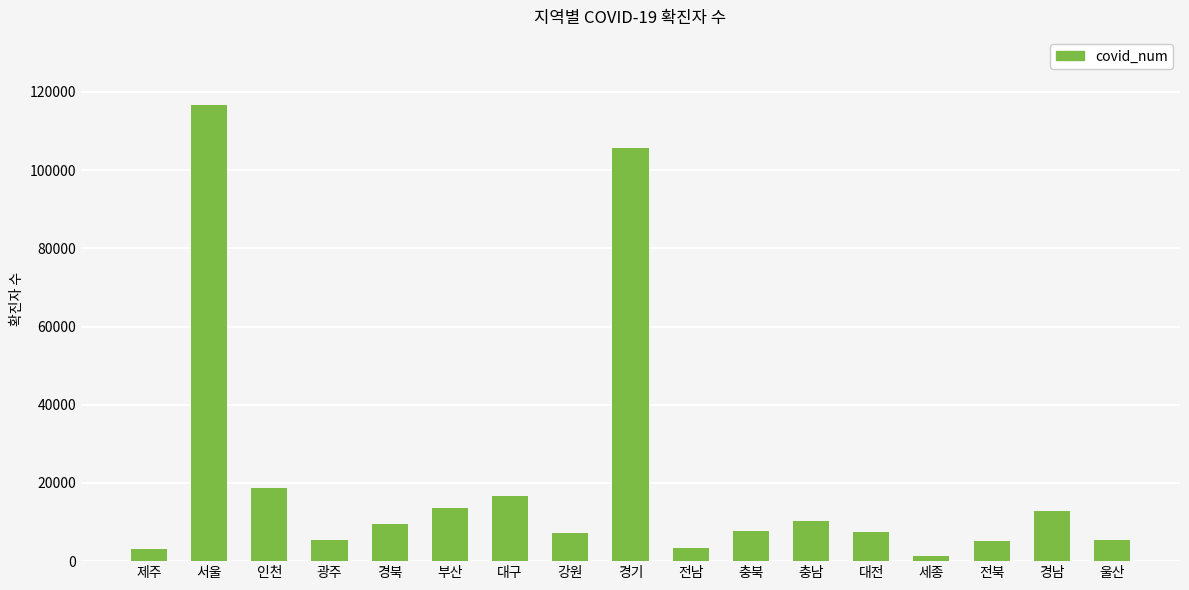

Which category has the lowest value across all series?

세종